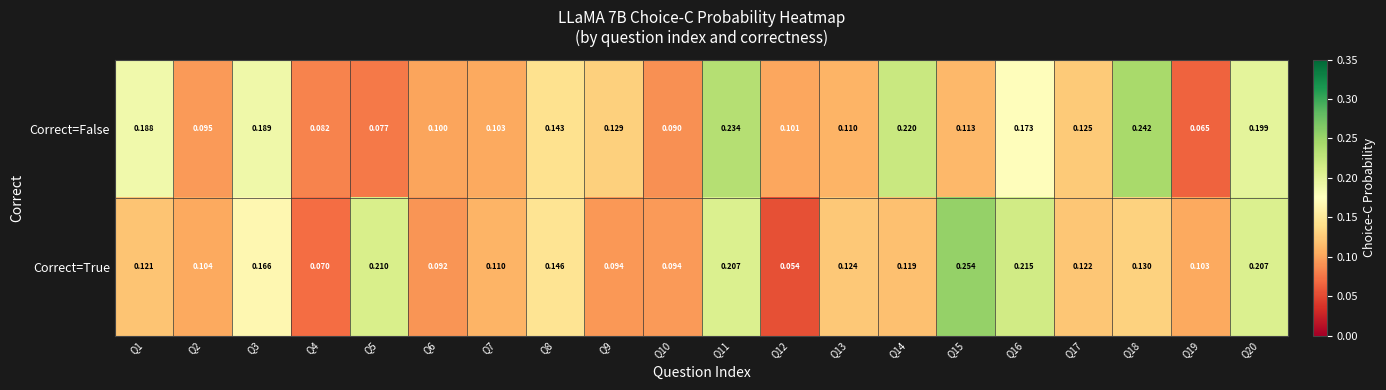

Rank the series by their average value, from lowest to highest.

Correct=True, Correct=False